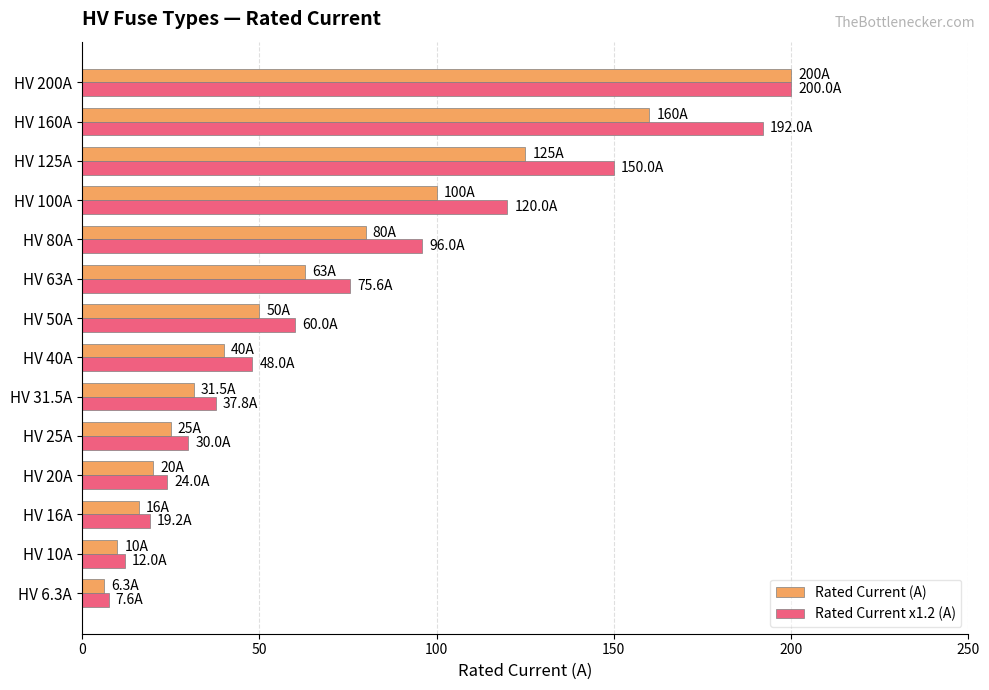

What is the difference between the highest and lowest values at HV 50A?

10.0